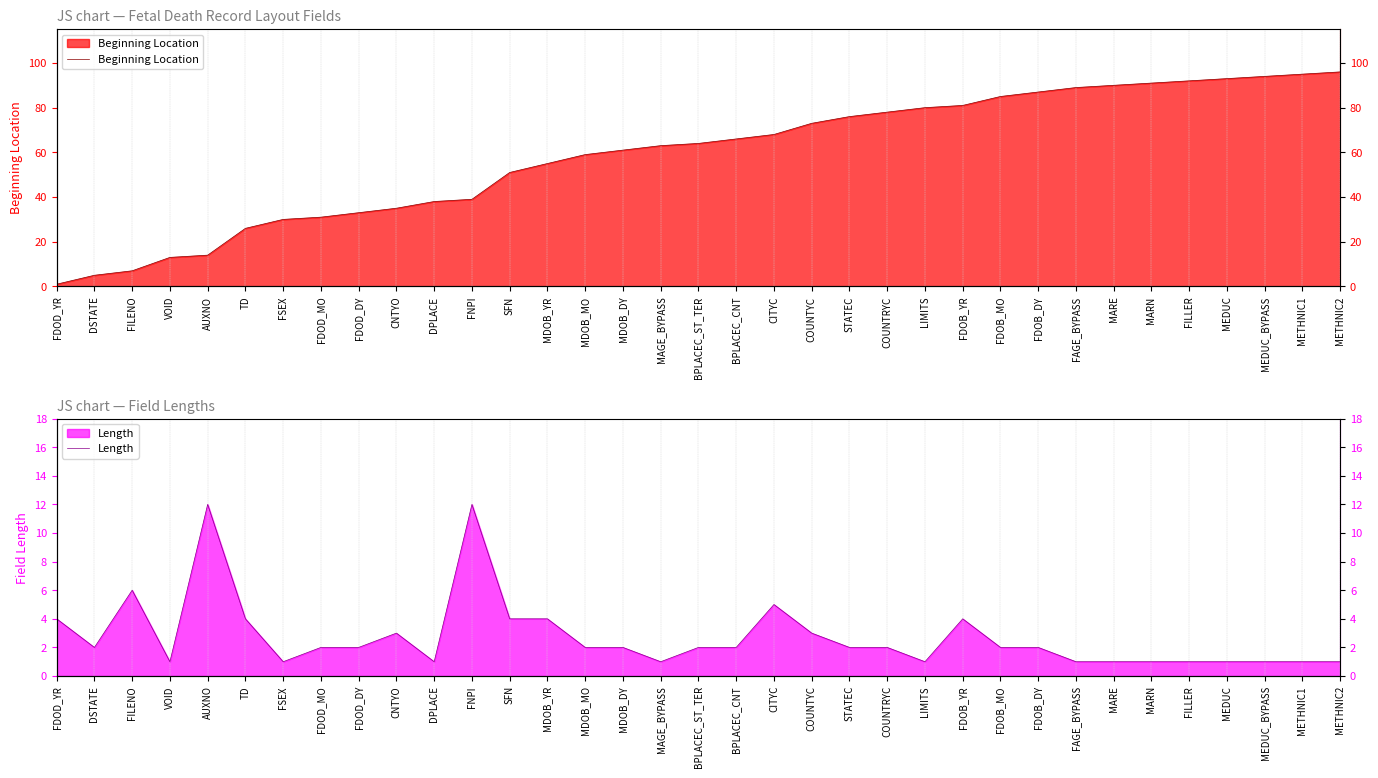

True or false: Beginning Location has more than 2 interior local peaks.

False